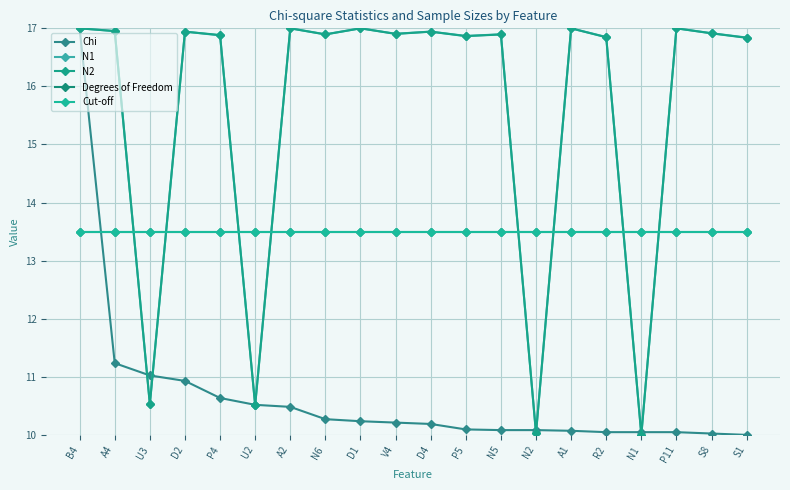

At which label is N1 closest to 13?

U3